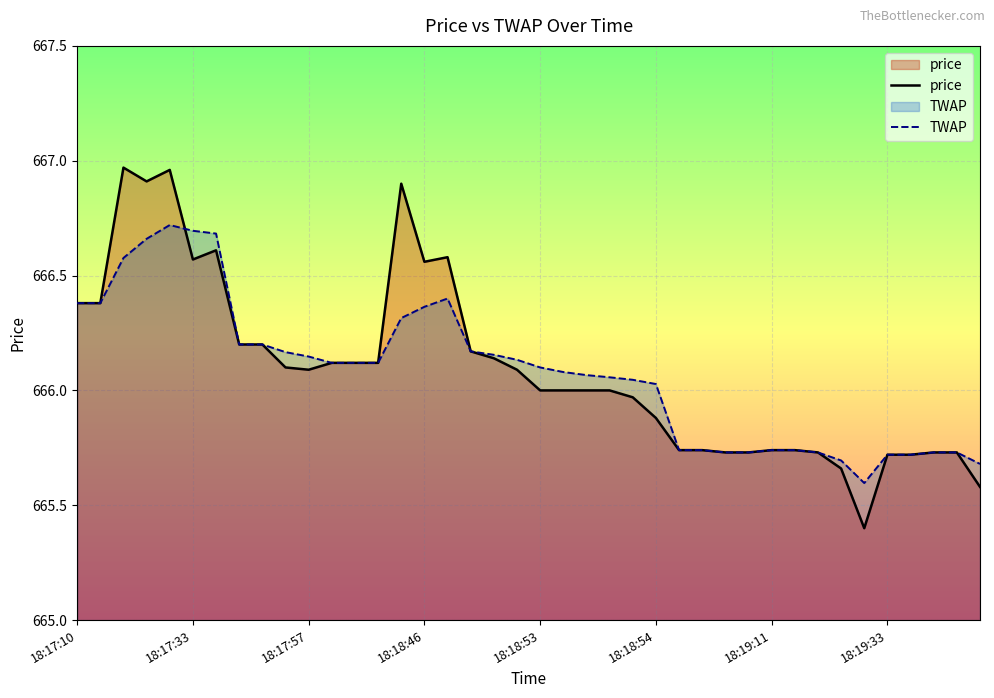

Rank the series by their maximum value, from lowest to highest.

TWAP, price